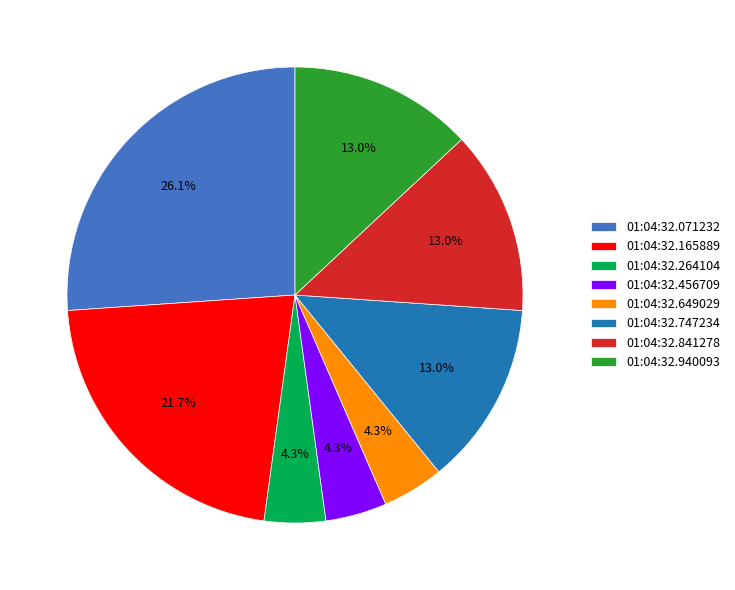

The 01:04:32.165889 slice represents 15% of the pie. True or false?

False